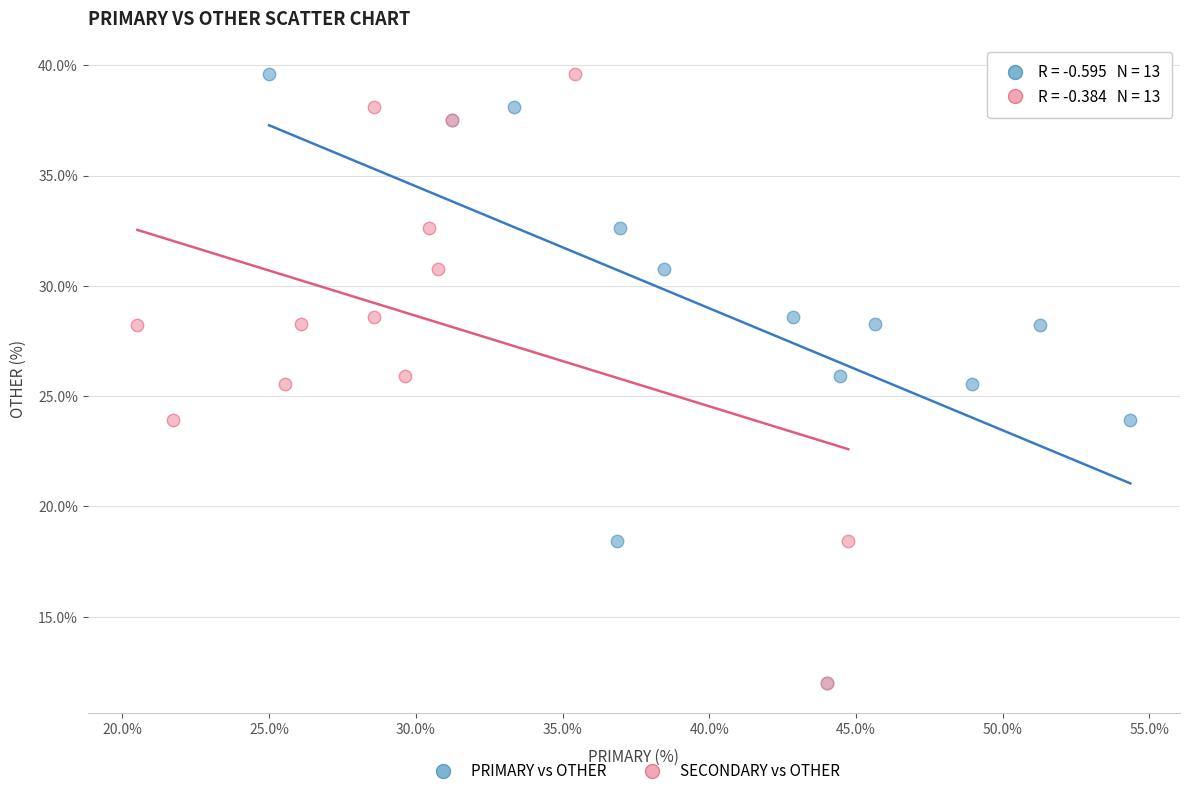

What are all the series names shown in the legend?

PRIMARY vs OTHER, SECONDARY vs OTHER